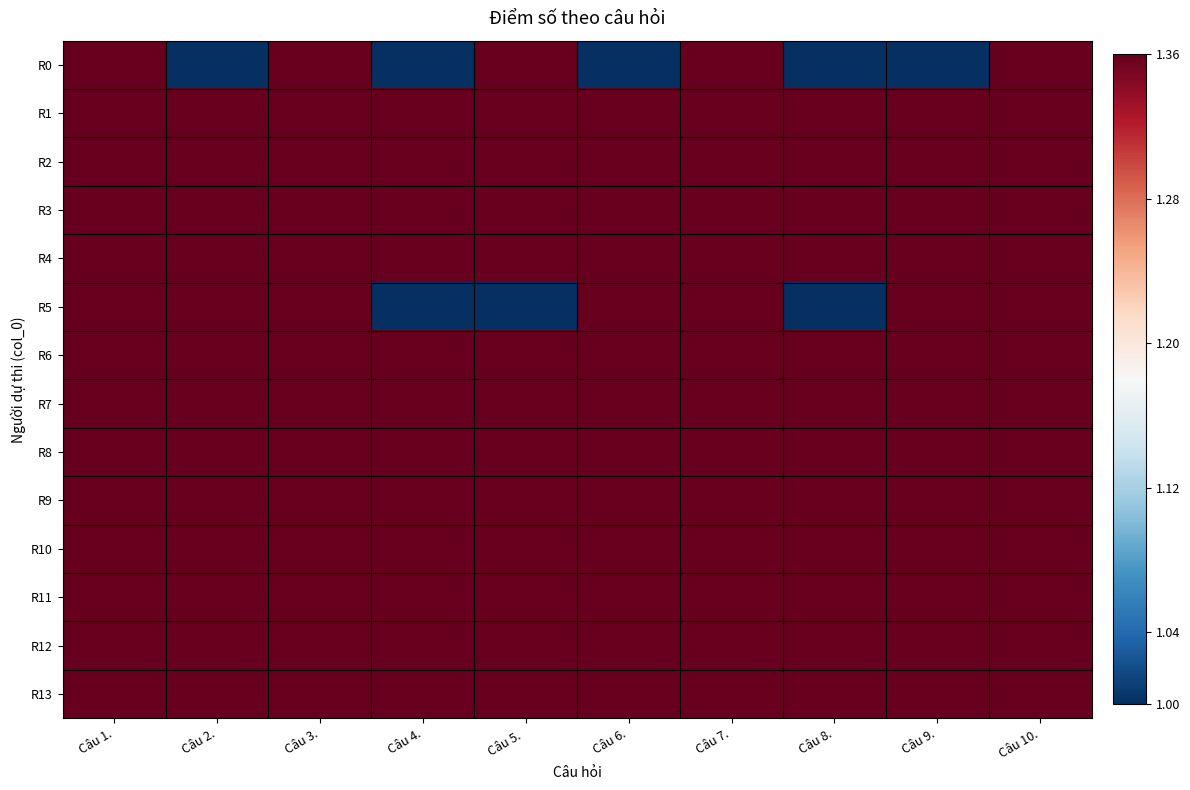

Between Câu 8. and Câu 3., which is larger?

Câu 3.